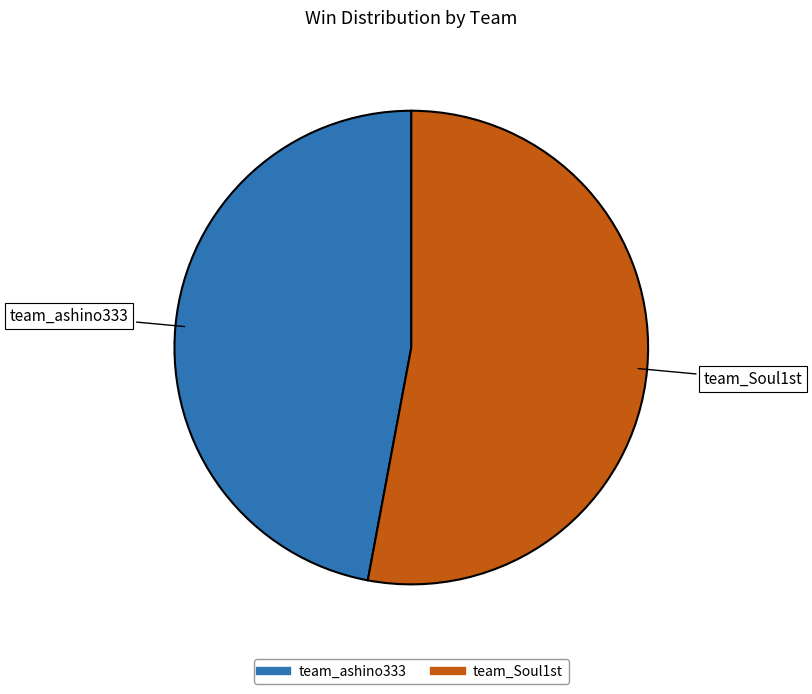

Does team_ashino333 account for over 50% of the chart?

No